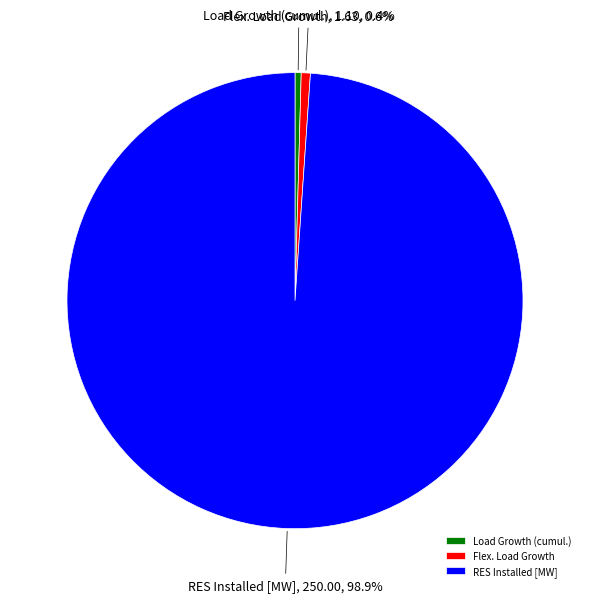

Combined, do RES Installed [MW] and Flex. Load Growth account for over 50%?

Yes